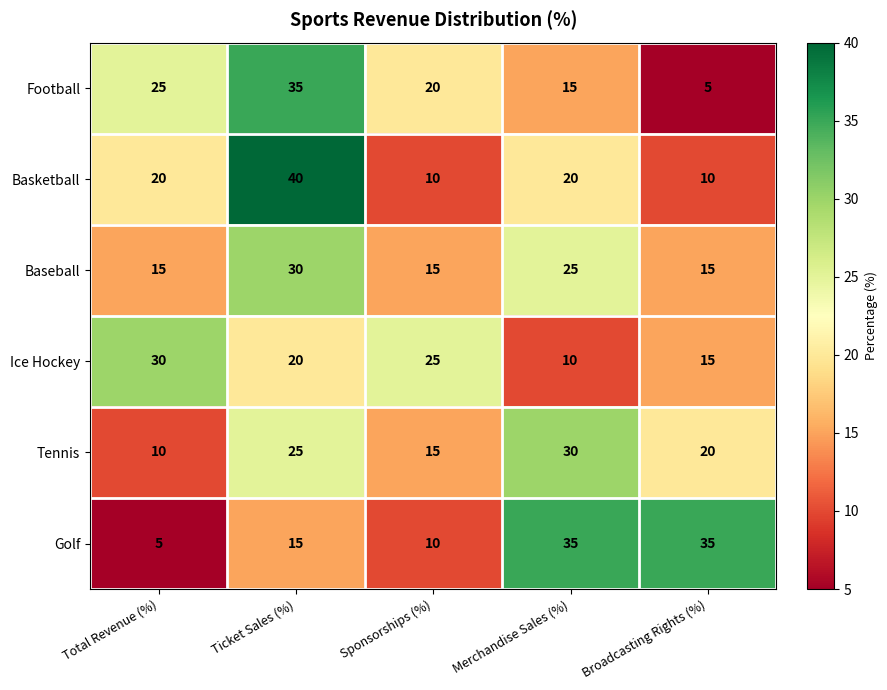

Reading right to left, list all the values displayed in this chart.

Football: Broadcasting Rights (%)=5	Merchandise Sales (%)=15	Sponsorships (%)=20	Ticket Sales (%)=35	Total Revenue (%)=25
Basketball: Broadcasting Rights (%)=10	Merchandise Sales (%)=20	Sponsorships (%)=10	Ticket Sales (%)=40	Total Revenue (%)=20
Baseball: Broadcasting Rights (%)=15	Merchandise Sales (%)=25	Sponsorships (%)=15	Ticket Sales (%)=30	Total Revenue (%)=15
Ice Hockey: Broadcasting Rights (%)=15	Merchandise Sales (%)=10	Sponsorships (%)=25	Ticket Sales (%)=20	Total Revenue (%)=30
Tennis: Broadcasting Rights (%)=20	Merchandise Sales (%)=30	Sponsorships (%)=15	Ticket Sales (%)=25	Total Revenue (%)=10
Golf: Broadcasting Rights (%)=35	Merchandise Sales (%)=35	Sponsorships (%)=10	Ticket Sales (%)=15	Total Revenue (%)=5